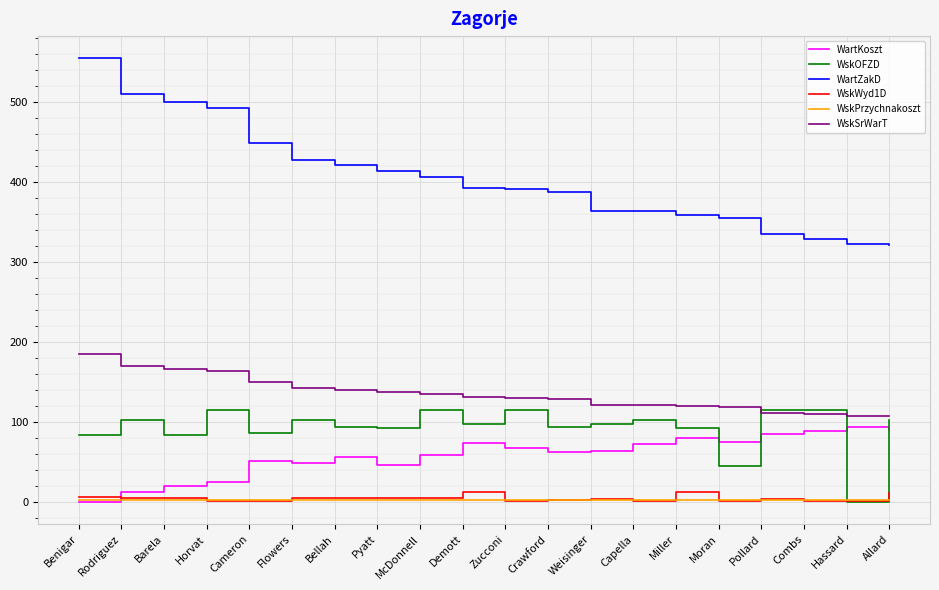

Which category has the highest value across all series?

Benigar